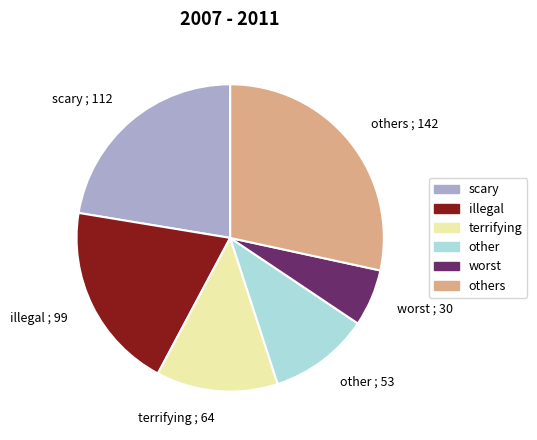

Is the sum of other and illegal greater than half?

No